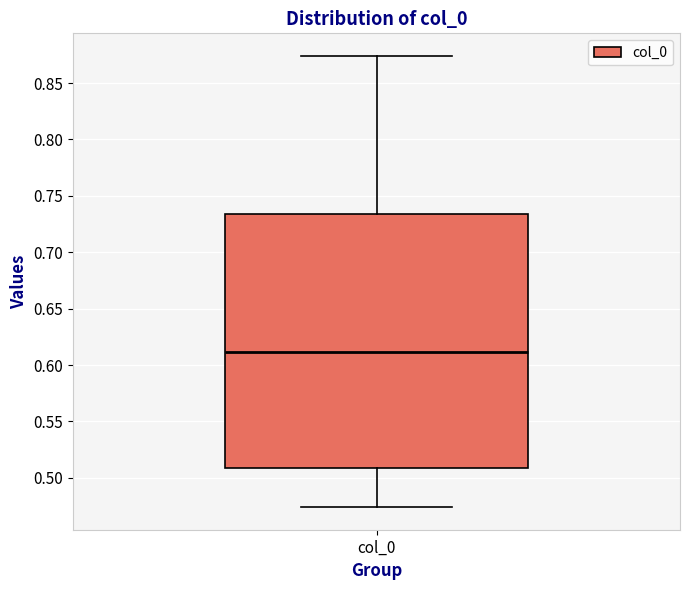

Read this box plot against the y-axis: the position of the median line, the range covered by the box, and the ends of both whiskers. The values are not printed on the chart, so give them approximately, as read against the axis.

median 0.610, box 0.510 to 0.735, whiskers 0.475 to 0.875